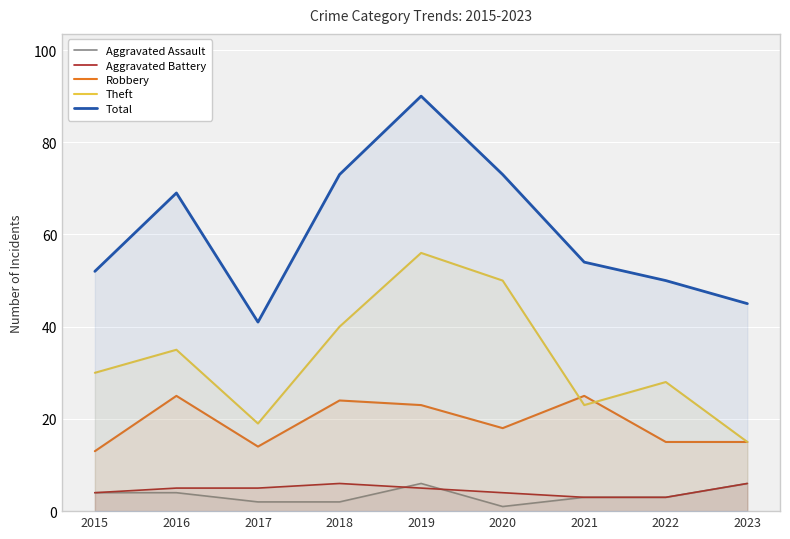

Which series has the largest range (max minus min)?

Total